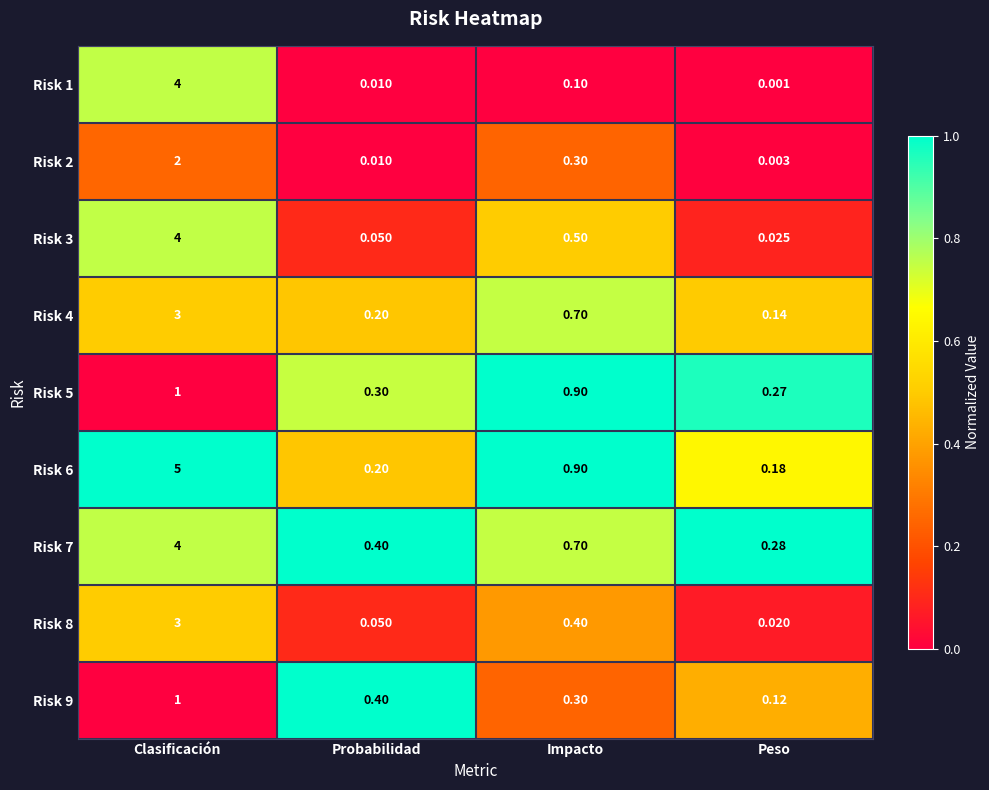

At which category is the sum across all series the highest?

Clasificación